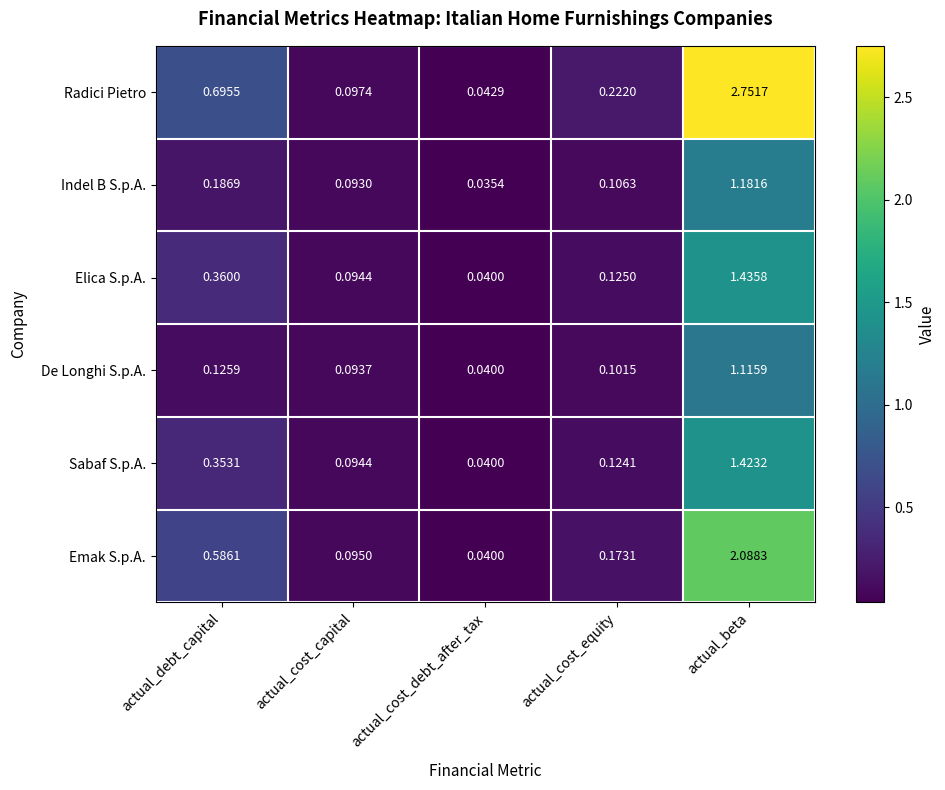

Where is Sabaf S.p.A. nearest to the value 0?

actual_cost_debt_after_tax